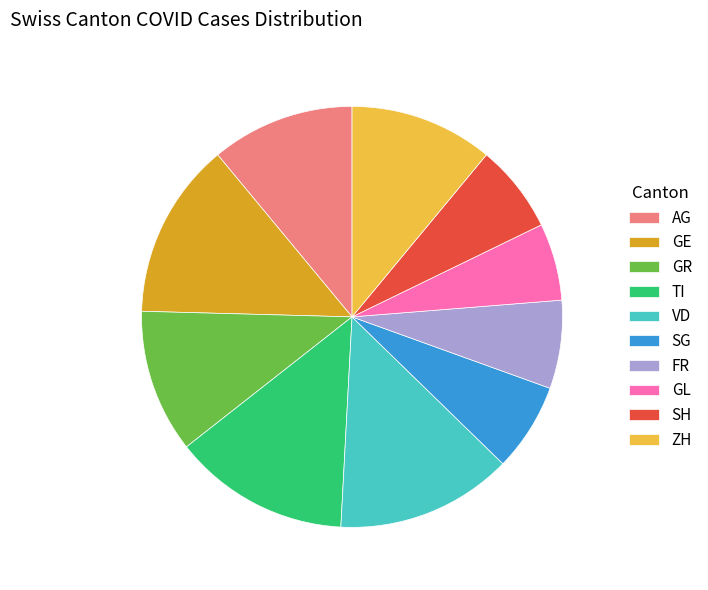

Approximately how many times larger is the value at VD compared to TI?

1.0